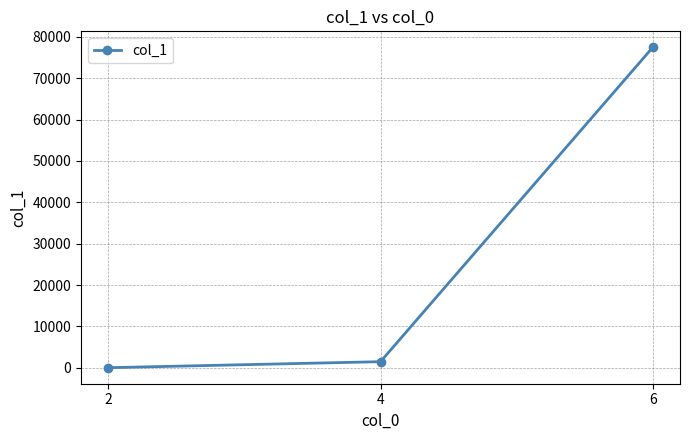

What is the change in value from 2 to 6?

+77407